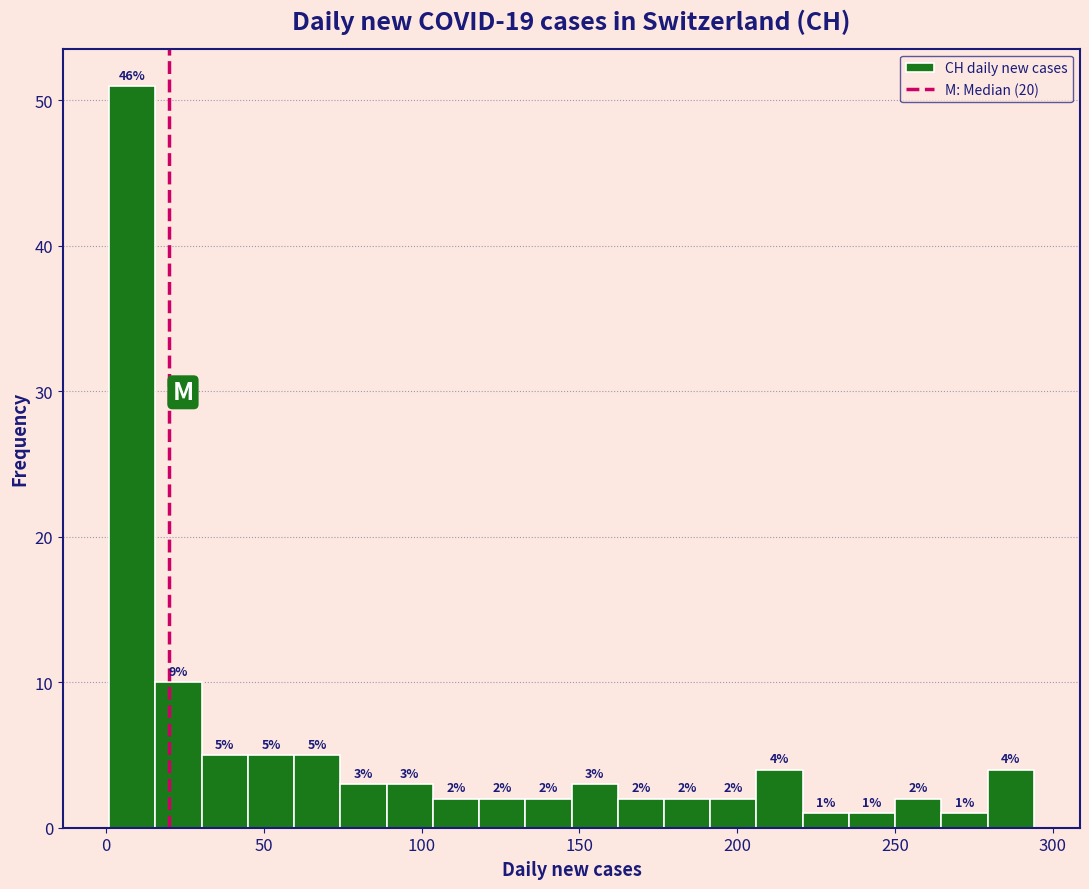

Read against the x-axis, roughly where is the centre of the tallest bar?

10